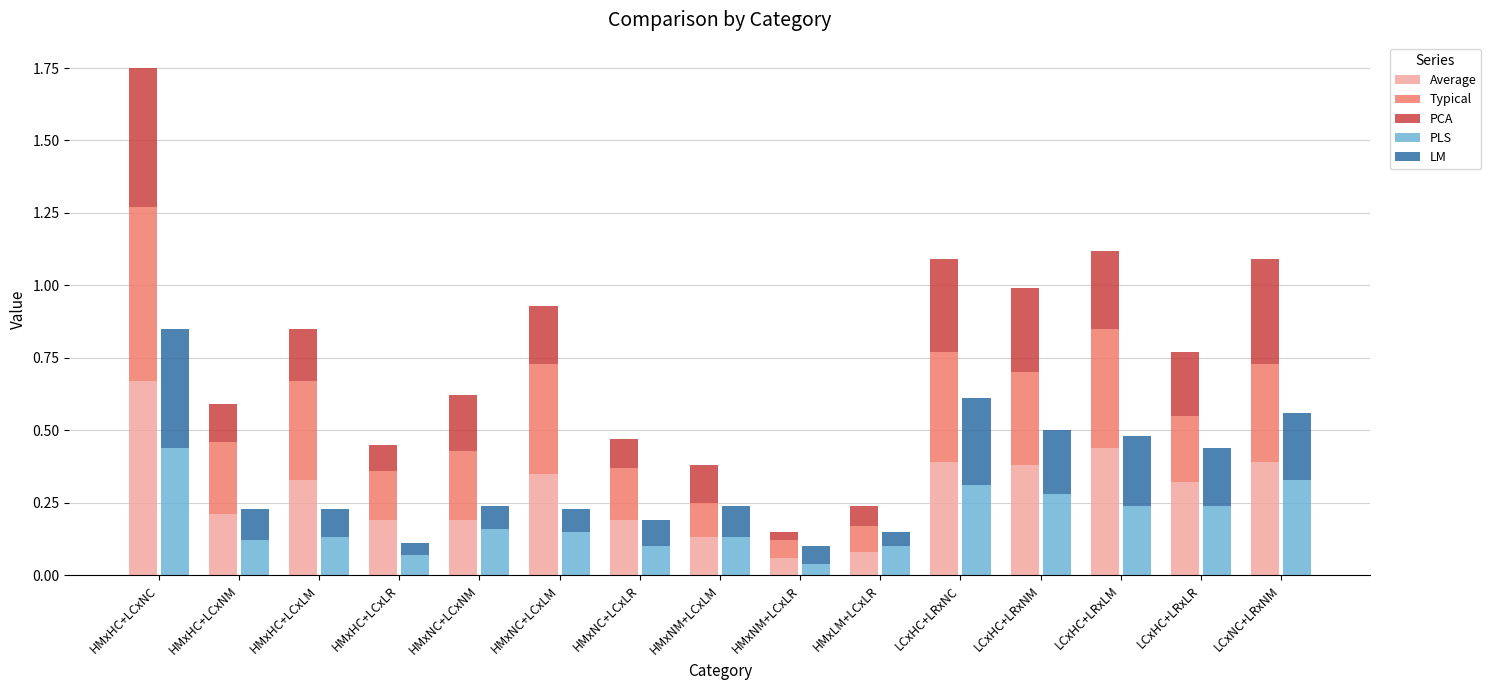

How many data points does each series have?

15